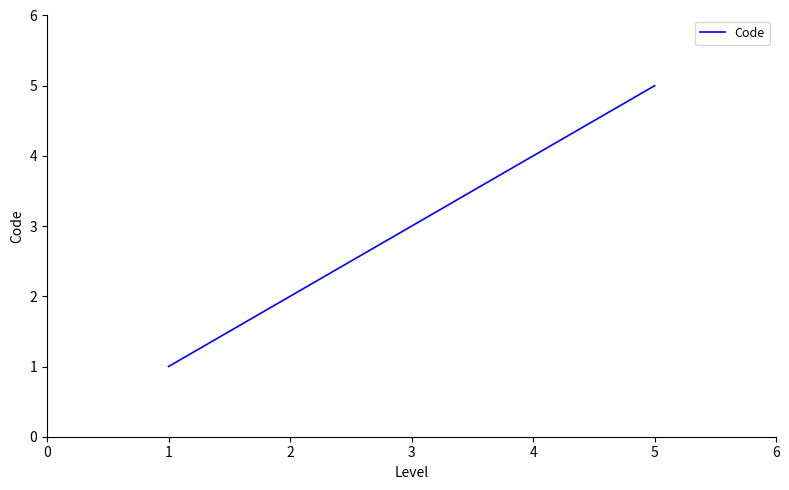

What is the difference between the maximum and minimum values?

4